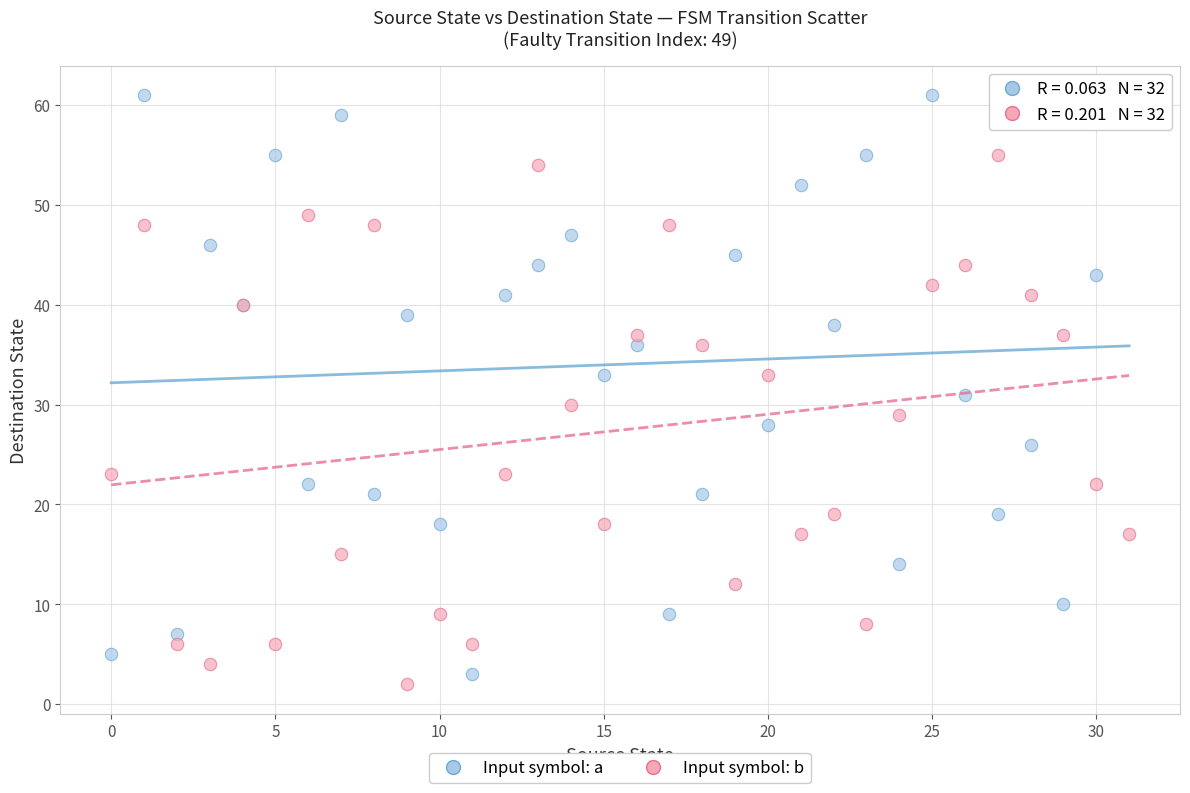

Which series contains the highest Y value?

Input symbol: a